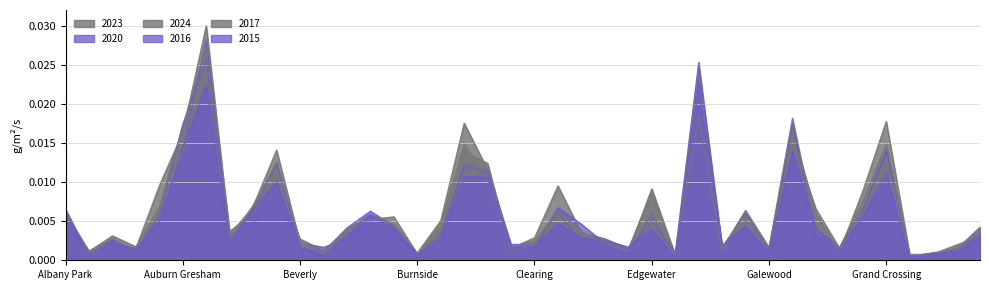

How many distinct data groups are displayed?

6